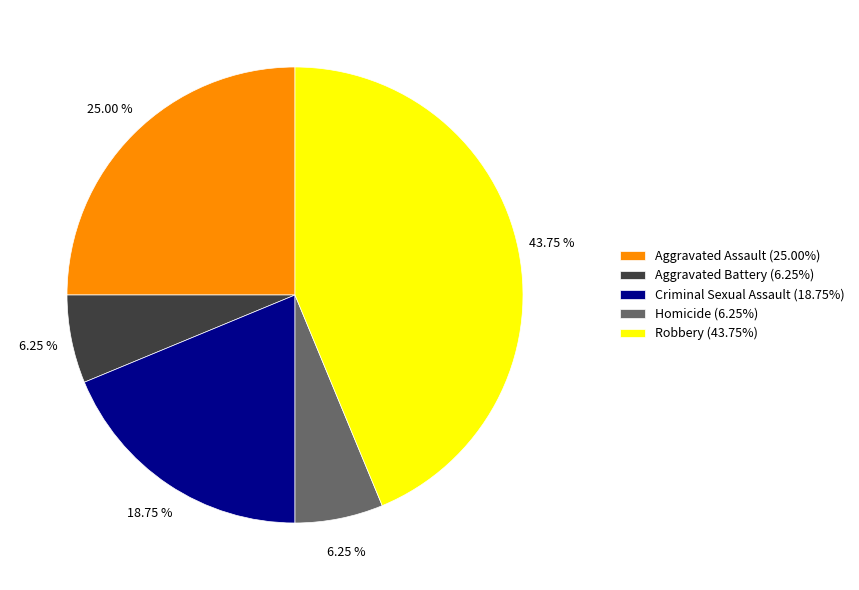

Is it true that Aggravated Battery is 6% of the pie?

True